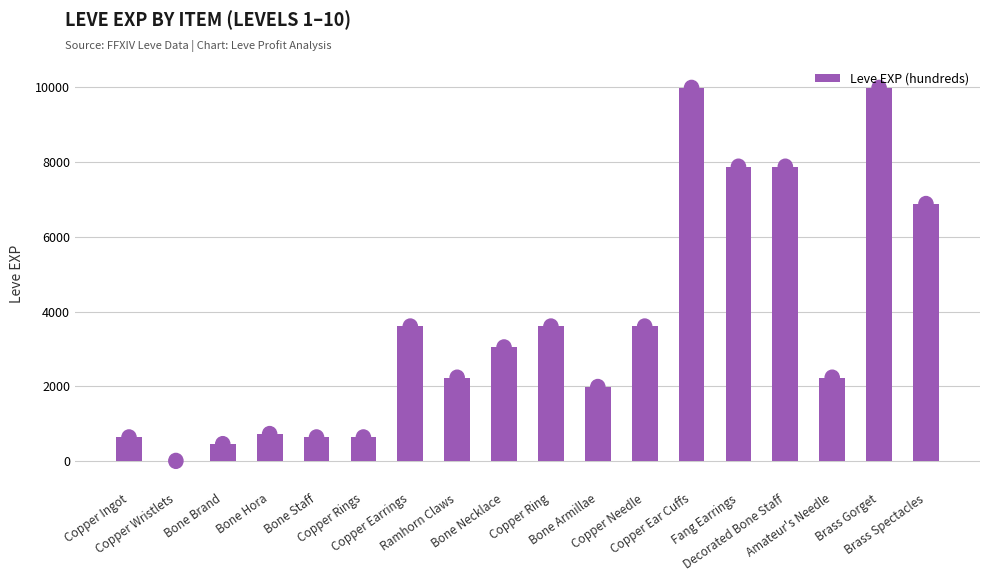

The chart shows a value of 630 at Copper Ingot. True or false?

True